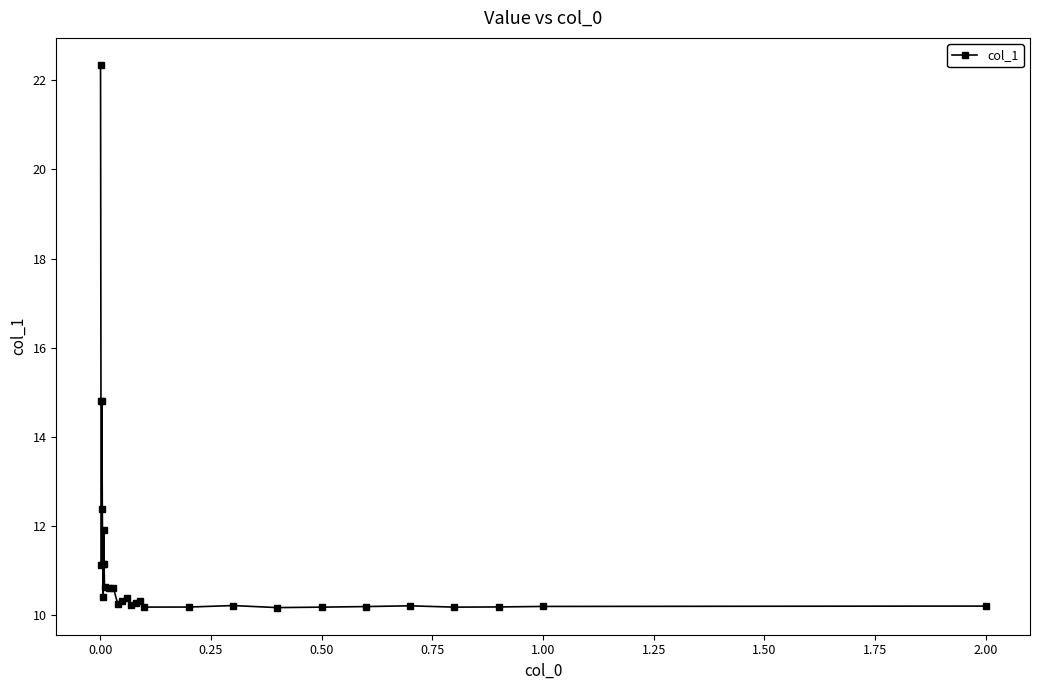

How many points are higher than both their immediate neighbors (excluding endpoints)?

7